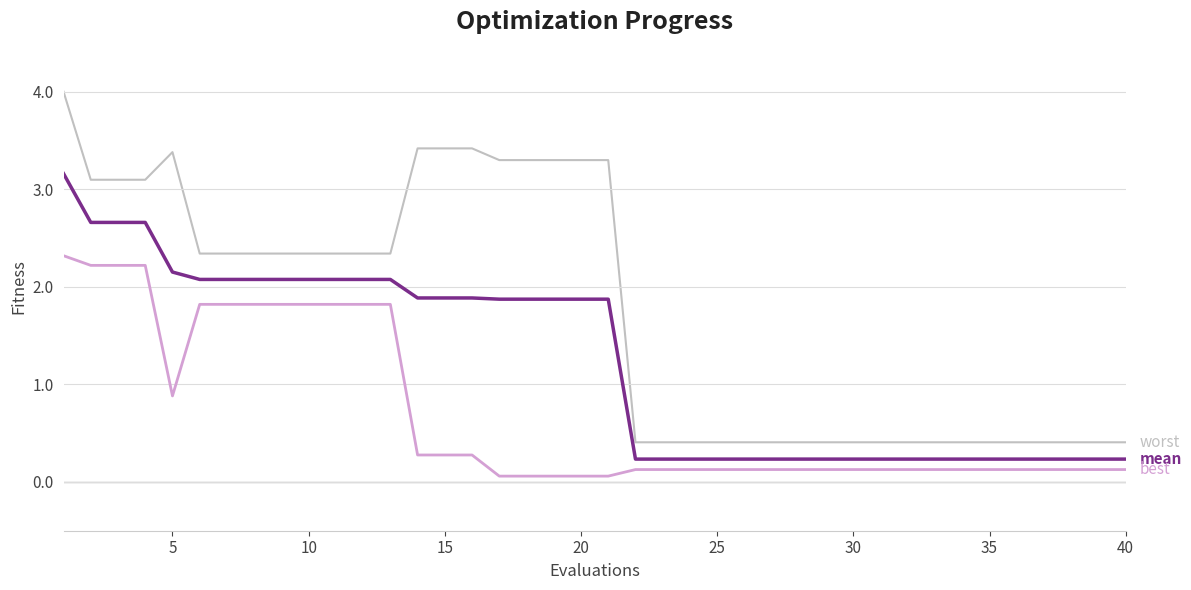

What is the greatest value displayed?

4.0